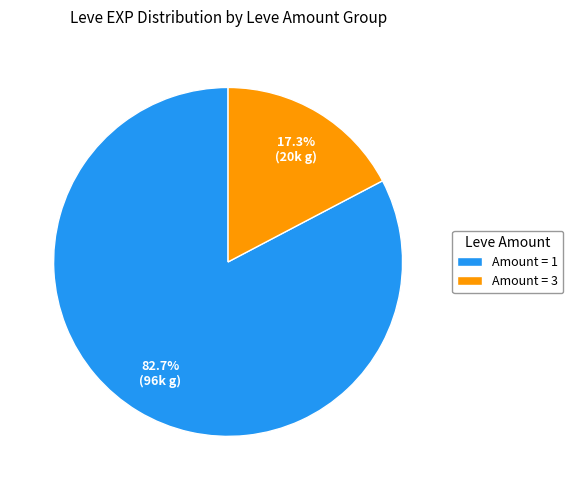

What percentage is NOT represented by Amount = 3?

82.7%